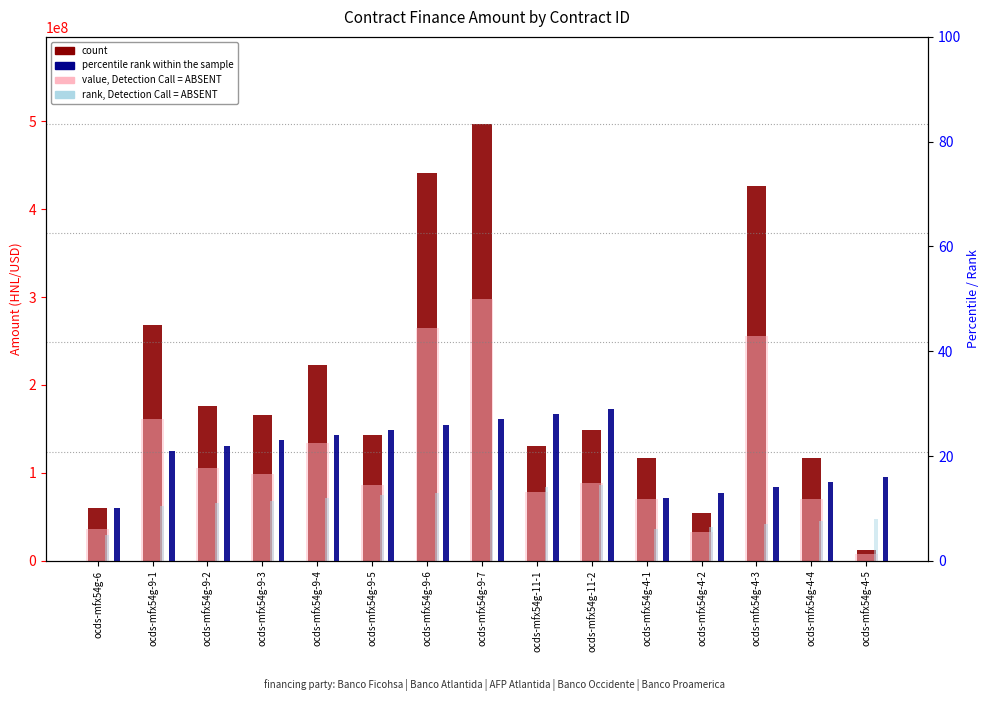

How many data points in value, Detection Call = ABSENT are above 88997177?

8